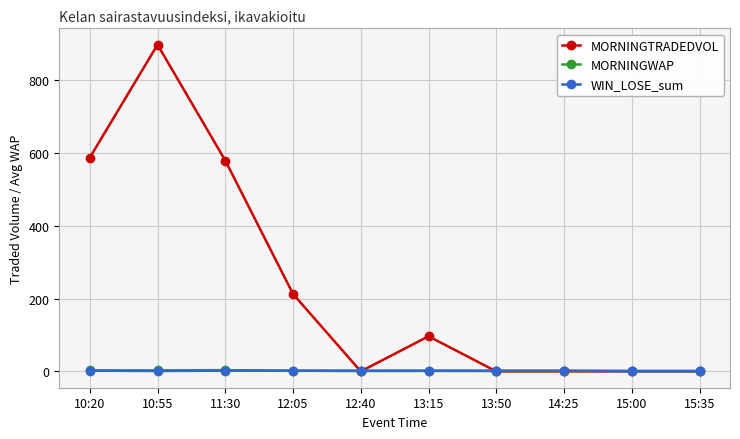

At which category is the sum across all series the highest?

10:55